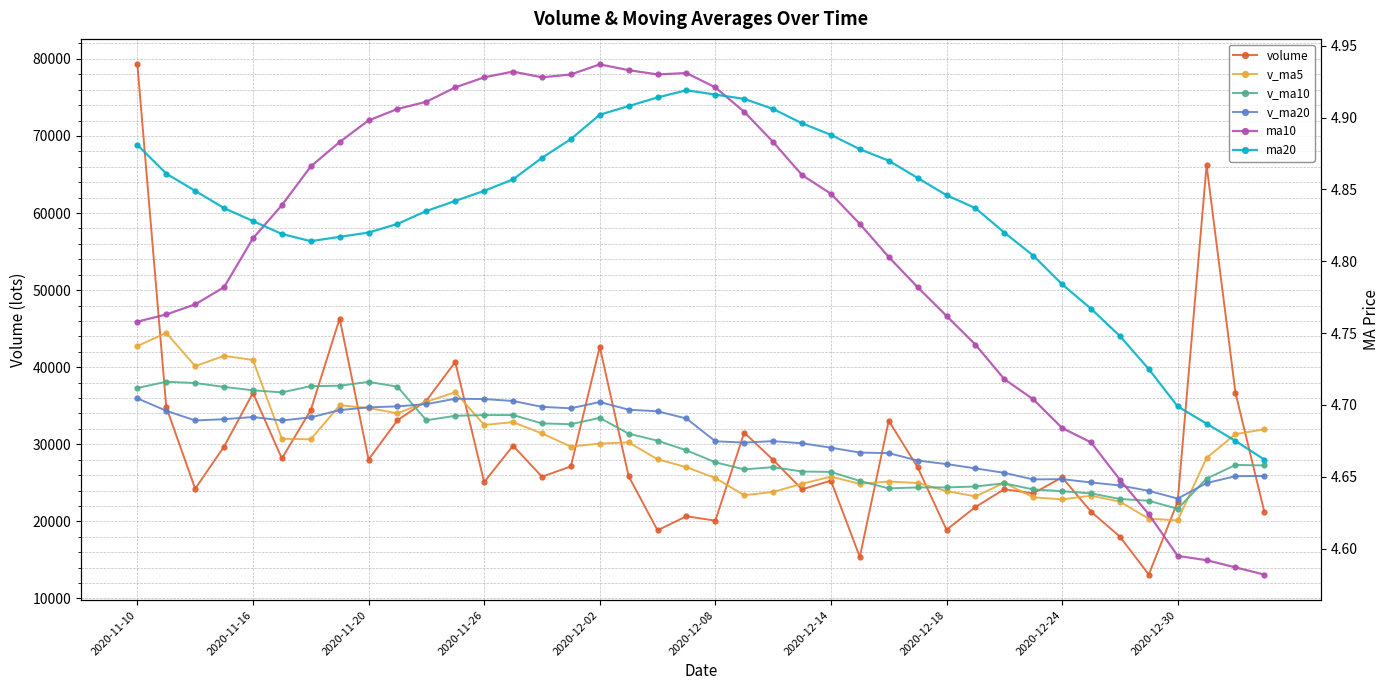

True or false: volume and ma10 cross at least once.

False